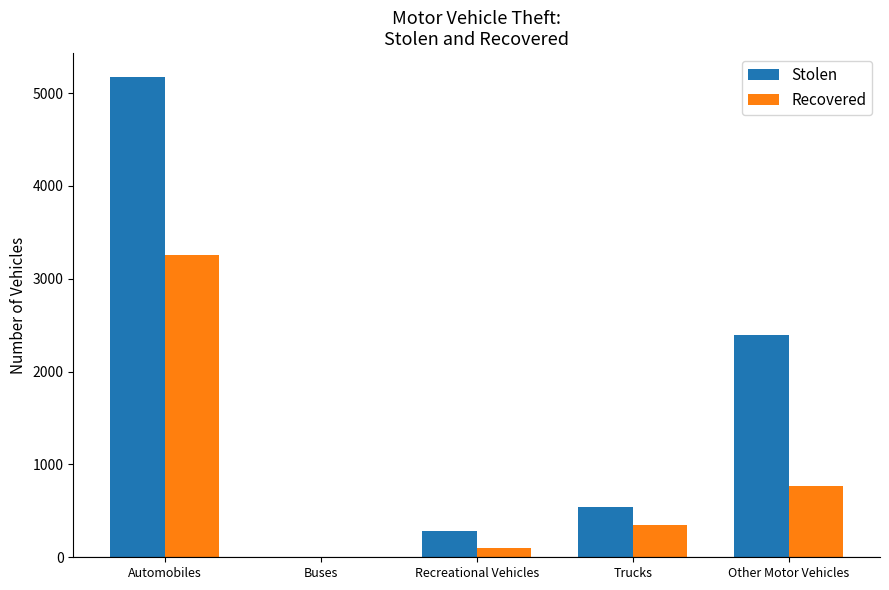

What is the maximum value shown in the chart?

5172